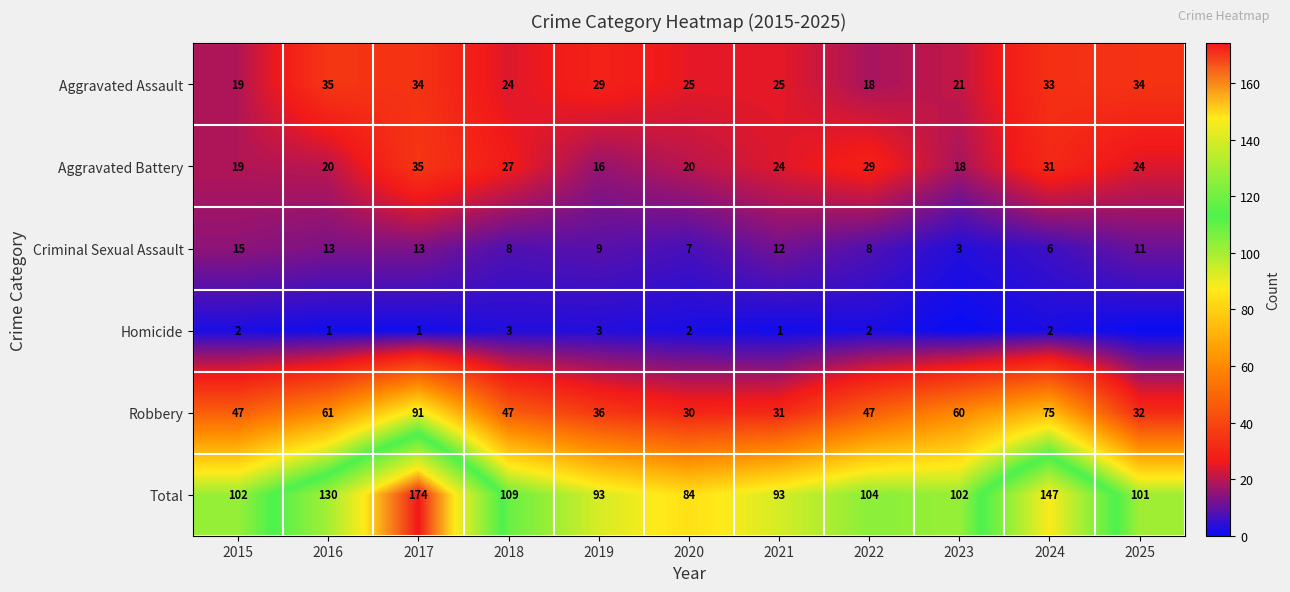

What is the approximate value of Criminal Sexual Assault at 2025, to the nearest 10?

10